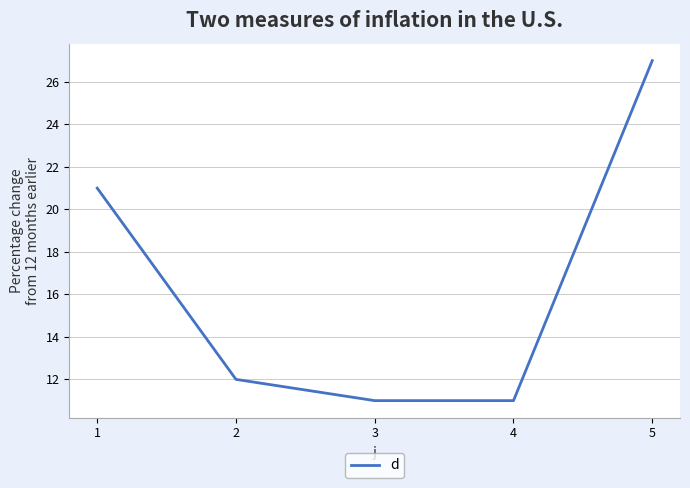

Approximately how many times larger is the value at 1 compared to 5?

0.8